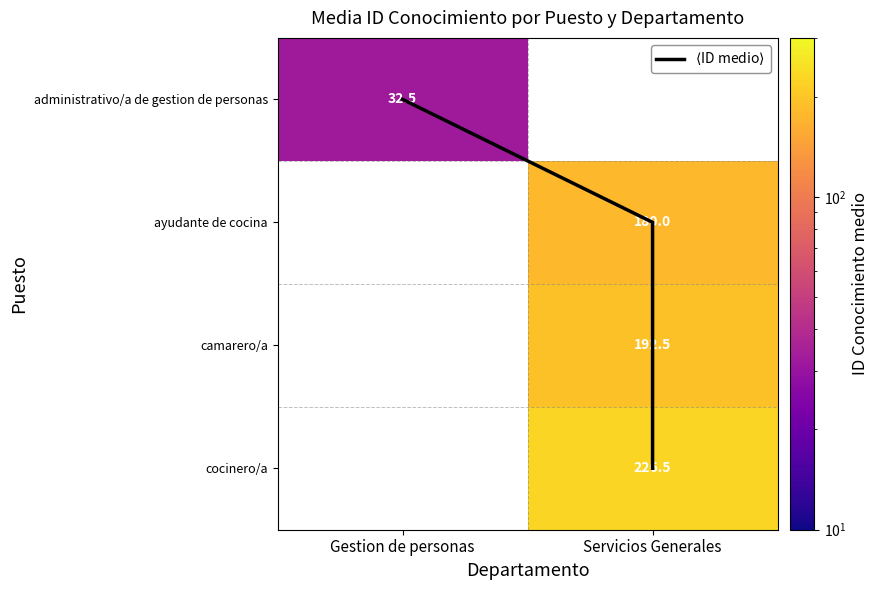

Reading left to right, transcribe all the data shown in this chart.

administrativo/a de gestion de personas: Gestion de personas=32.5	Servicios Generales=0.0
ayudante de cocina: Gestion de personas=0.0	Servicios Generales=180.0
camarero/a: Gestion de personas=0.0	Servicios Generales=192.5
cocinero/a: Gestion de personas=0.0	Servicios Generales=226.5